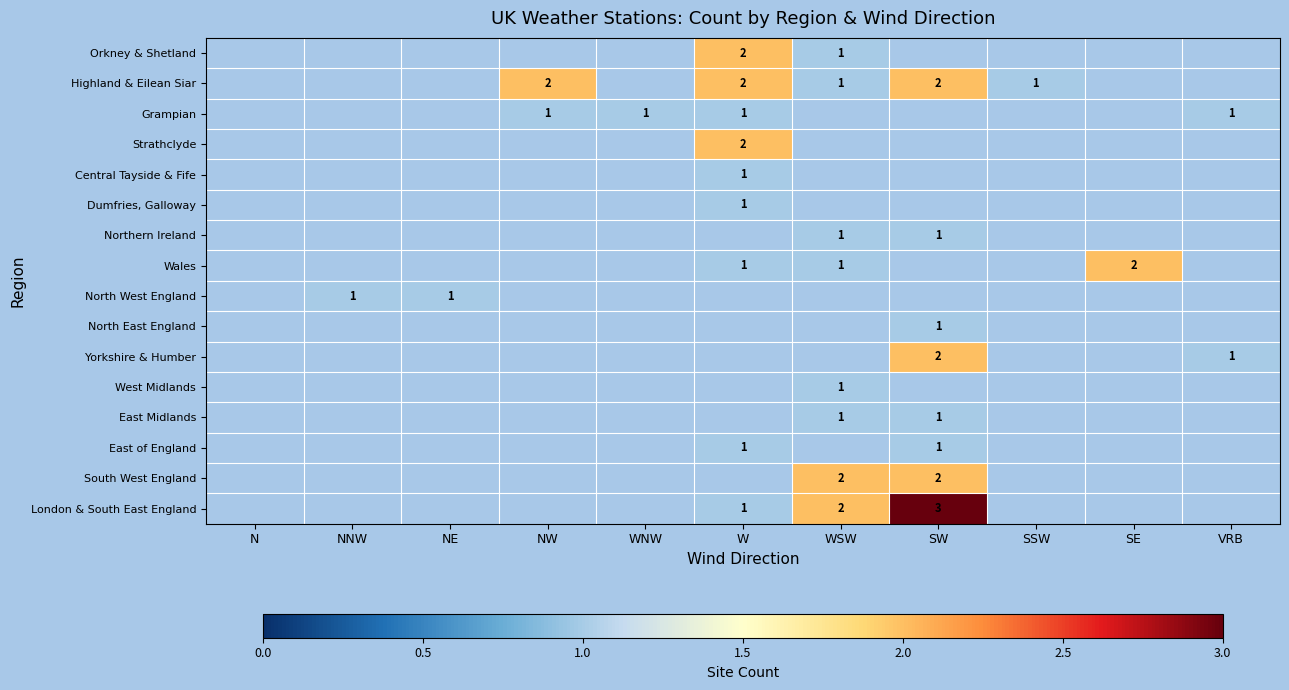

Which label corresponds to the smallest value in the chart?

WSW